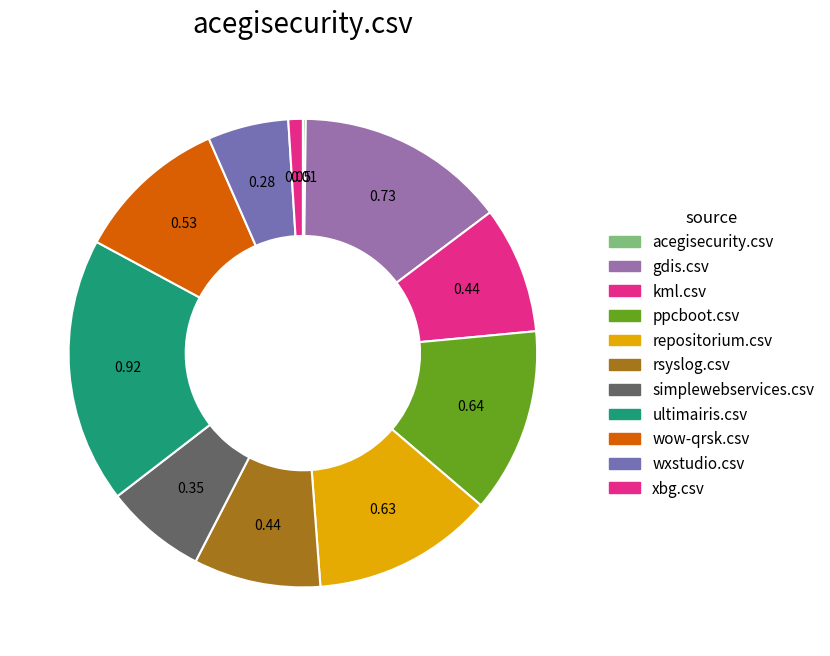

The wxstudio.csv slice represents 15% of the pie. True or false?

False